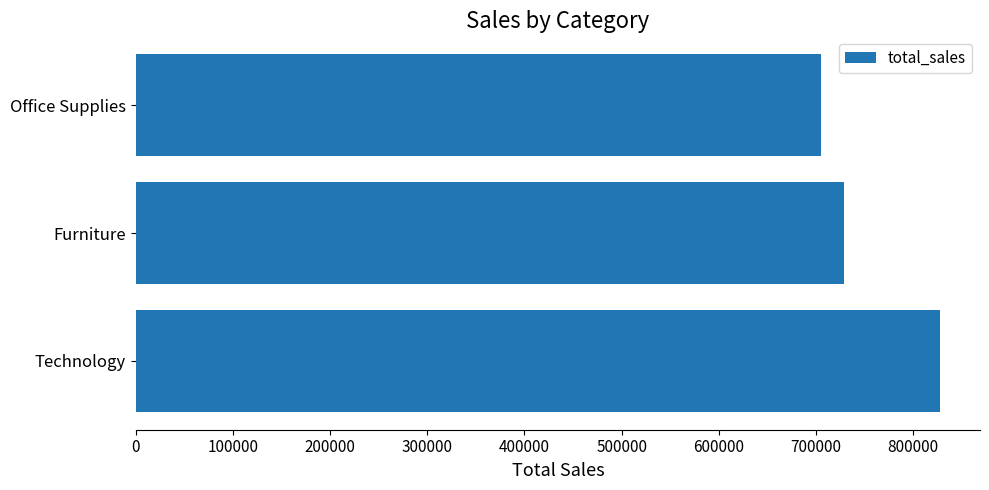

Rank the categories by value from highest to lowest.

Technology, Furniture, Office Supplies